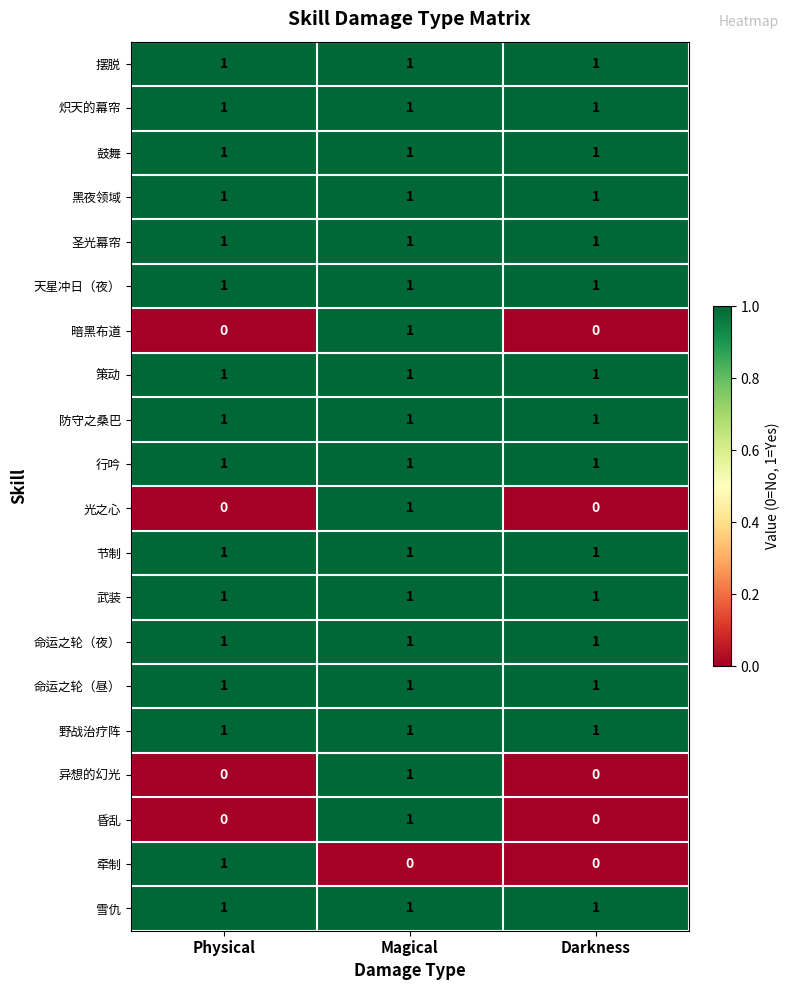

The value of 黑夜领域 at Darkness is 2. True or false?

False